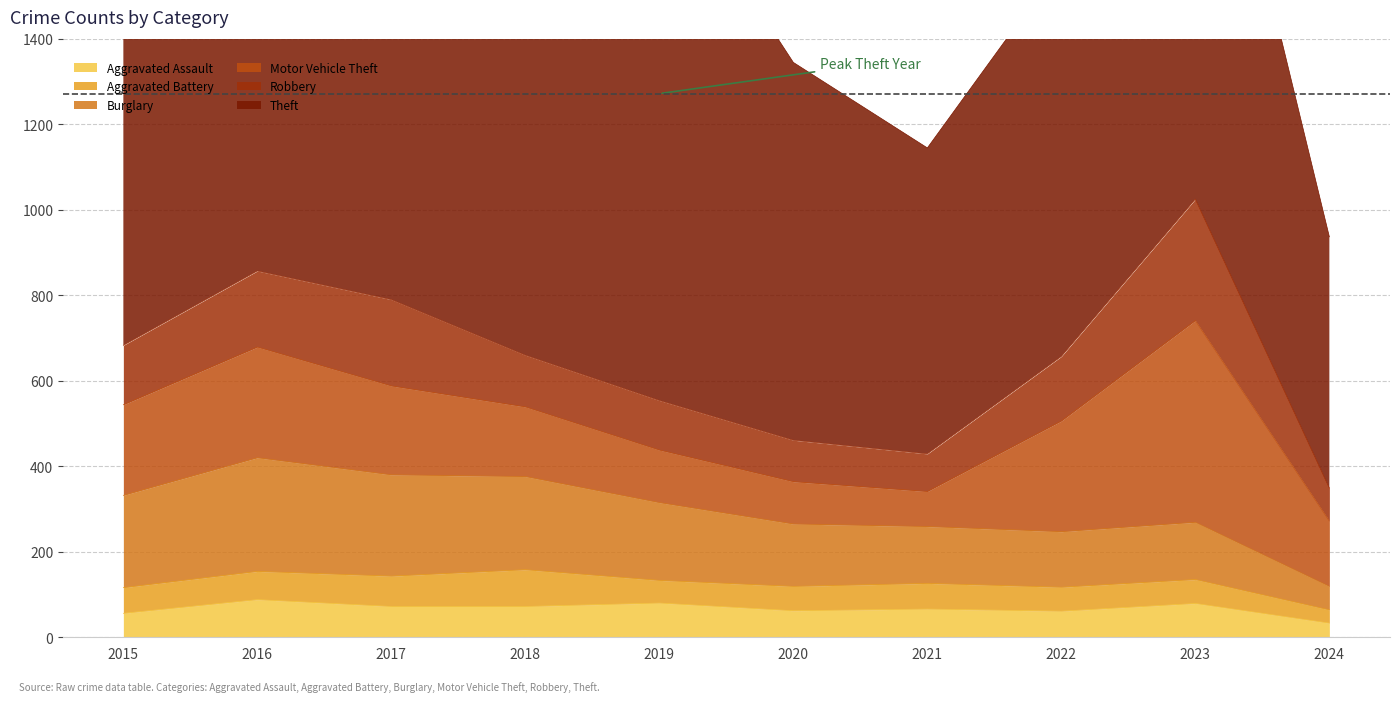

Reading right to left, list all the values displayed in this chart.

Aggravated Assault: 2024=33	2023=79	2022=61	2021=66	2020=62	2019=80	2018=72	2017=72	2016=88	2015=56
Aggravated Battery: 2024=31	2023=56	2022=56	2021=60	2020=57	2019=53	2018=86	2017=71	2016=66	2015=60
Burglary: 2024=55	2023=134	2022=130	2021=133	2020=146	2019=182	2018=218	2017=237	2016=266	2015=216
Motor Vehicle Theft: 2024=153	2023=472	2022=259	2021=82	2020=99	2019=123	2018=163	2017=208	2016=259	2015=212
Robbery: 2024=77	2023=284	2022=151	2021=88	2020=97	2019=116	2018=121	2017=202	2016=178	2015=139
Theft: 2024=588	2023=1203	2022=920	2021=716	2020=884	2019=1272	2018=1170	2017=1188	2016=1151	2015=1041